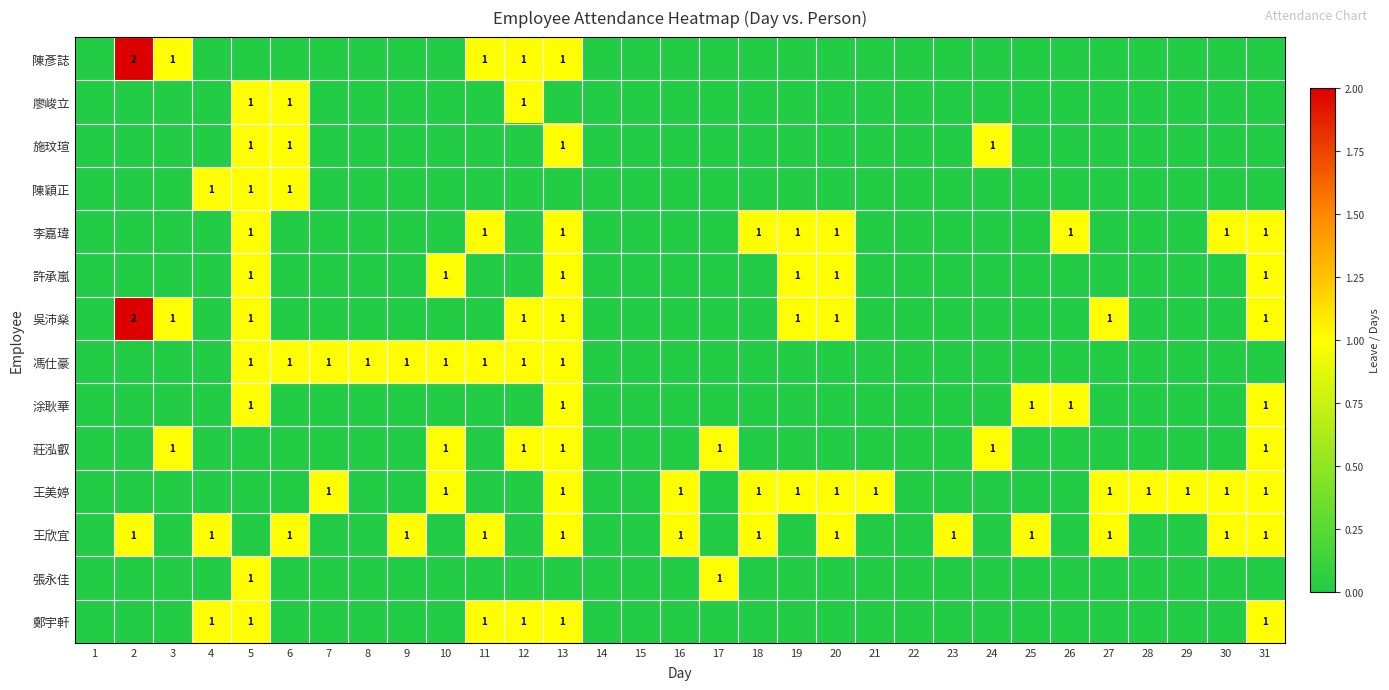

Count the number of data series in this chart.

14